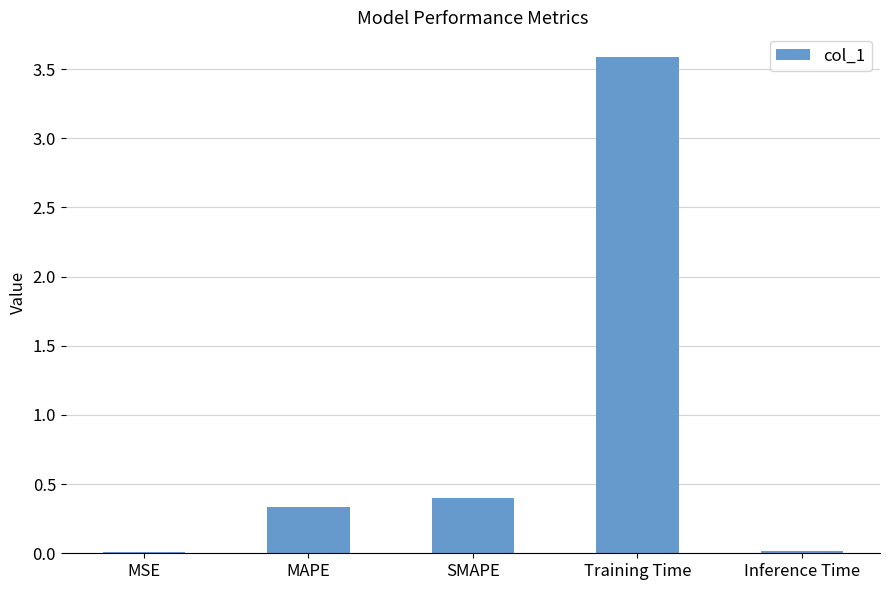

What is the sum of all values?

4.3